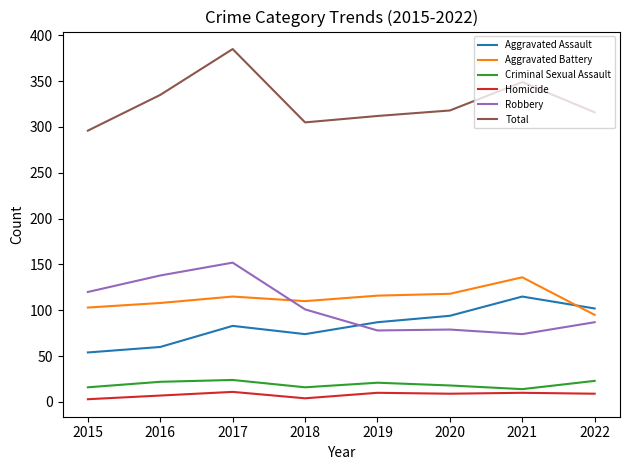

What is the maximum value for Aggravated Battery?

136